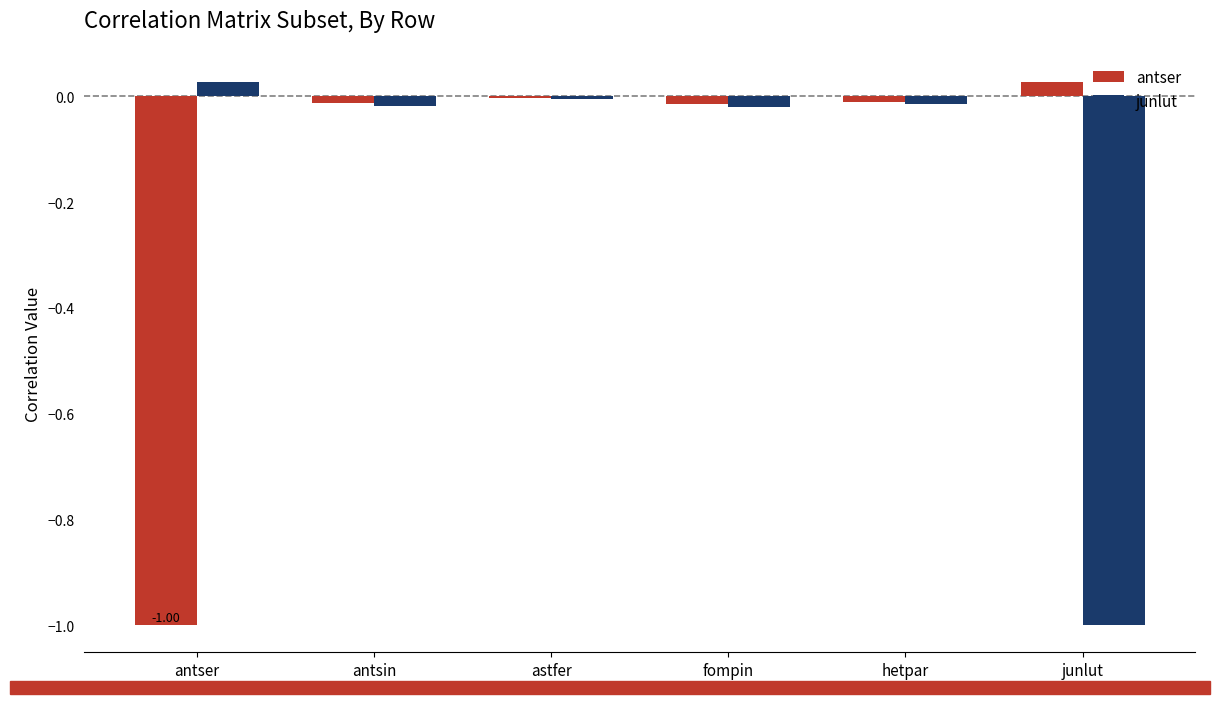

Is the value of antser at astfer greater than the value of junlut at junlut?

Yes